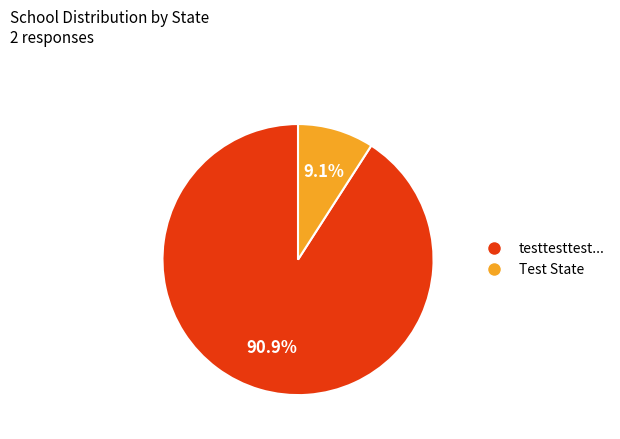

Is there any slice that represents more than half of the pie?

Yes